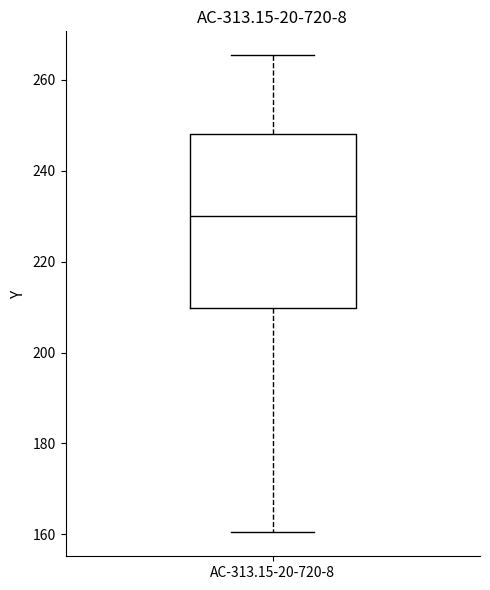

Transcribe this box plot: give where the median line is, the range the box spans, and where the two whiskers end, as read against the y-axis. The values are not printed on the chart, so give them approximately, as read against the axis.

median 230, box 210 to 248, whiskers 160 to 266